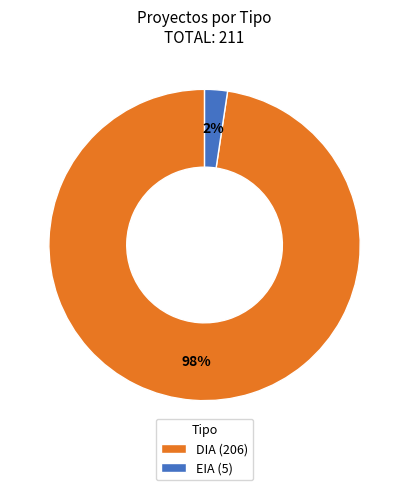

To the nearest percent, what percentage of the pie is DIA?

98%